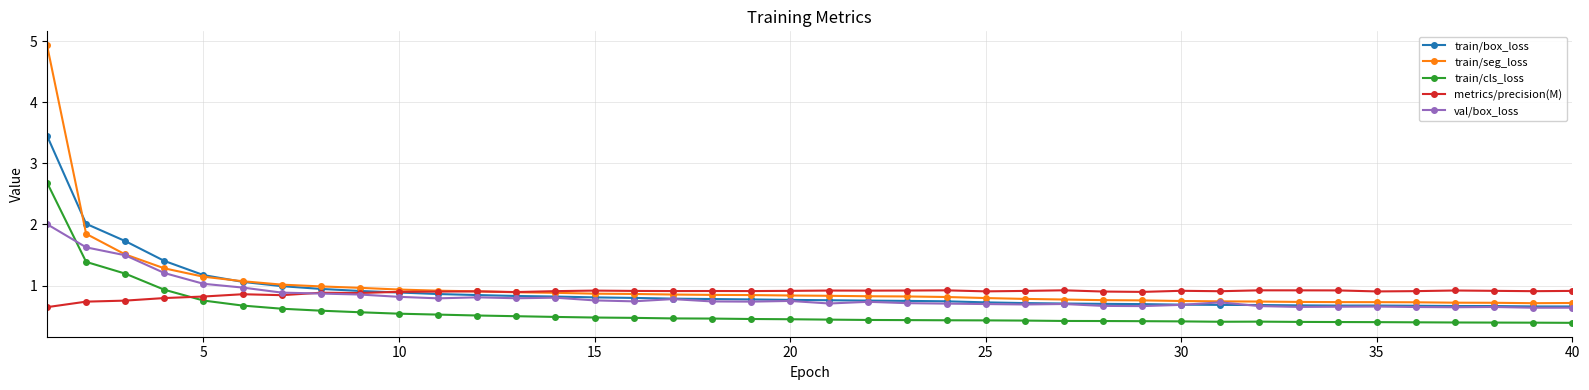

How many intersections are there between metrics/precision(M) and train/cls_loss?

1